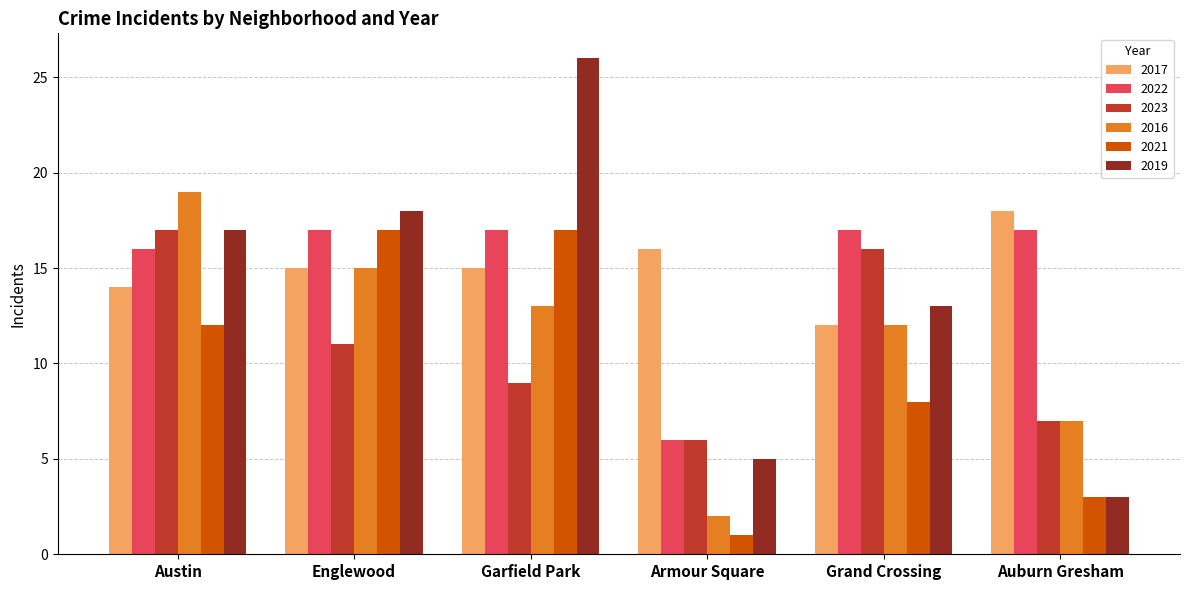

How many categories are shown in the chart?

6